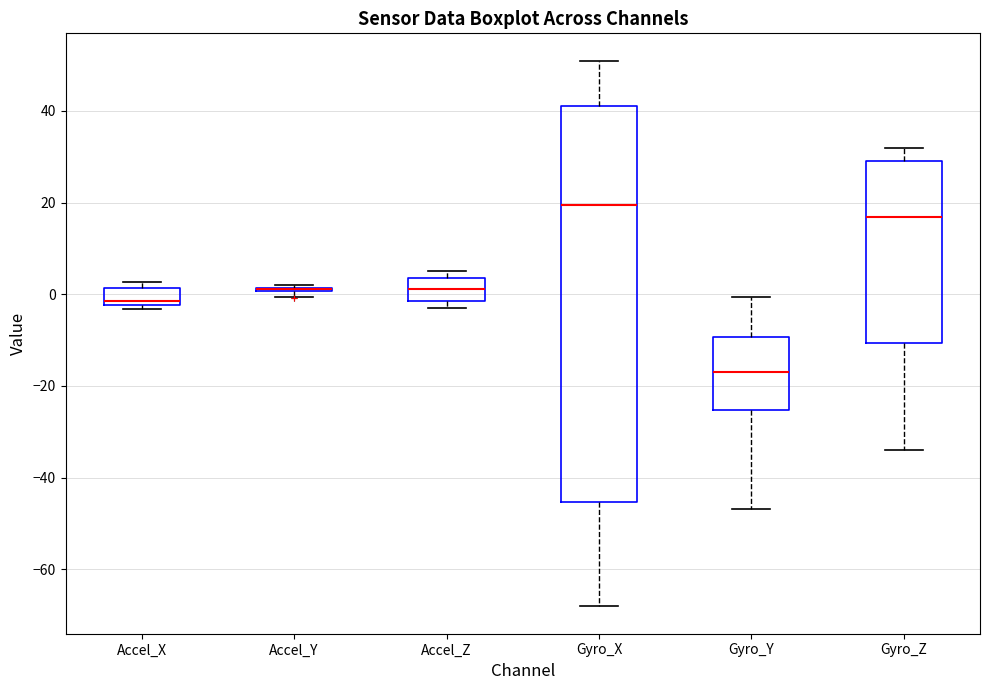

Comparing the boxes themselves (not the whiskers), which one is the tallest?

Gyro_X